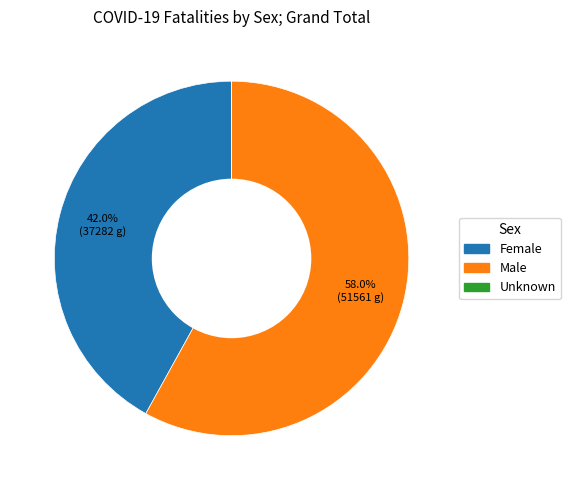

Is there a majority slice in this chart?

Yes